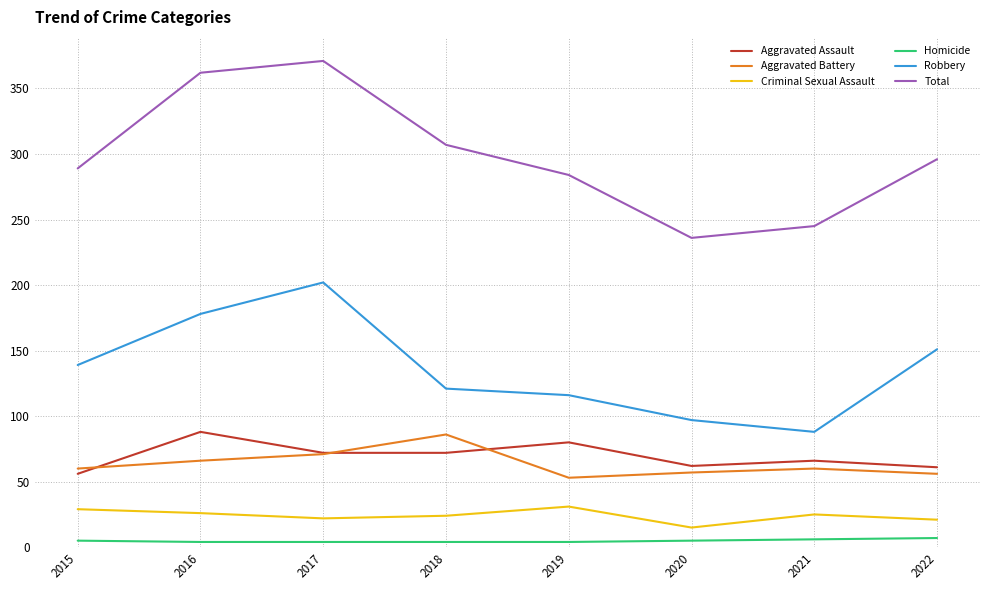

Rank the series at 2021 from highest to lowest value.

Total, Robbery, Aggravated Assault, Aggravated Battery, Criminal Sexual Assault, Homicide